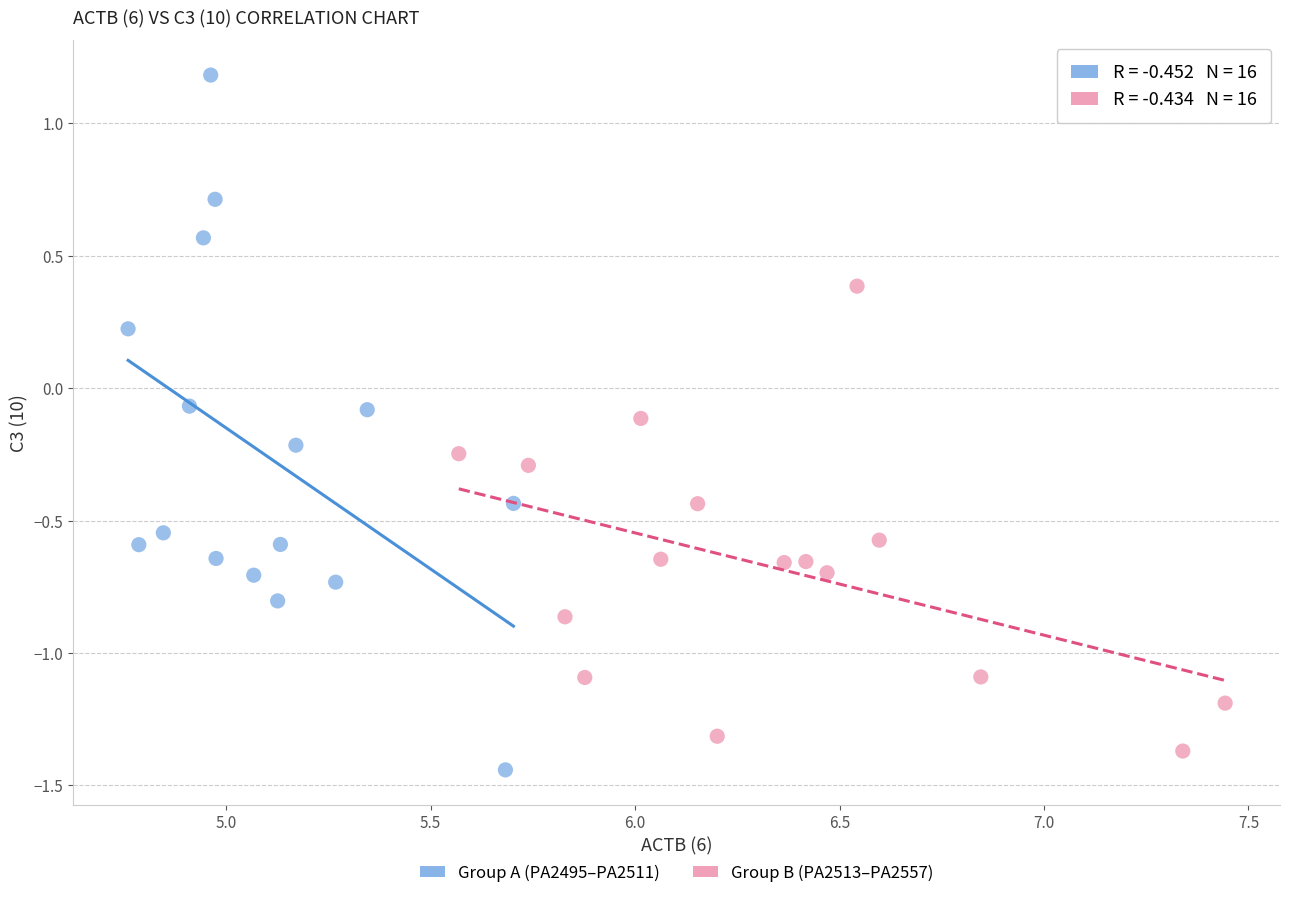

What are all the series names shown in the legend?

Group A (PA2495–PA2511), Group B (PA2513–PA2557)